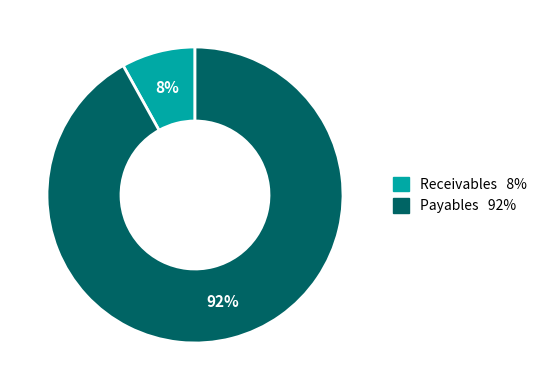

To the nearest percent, what is the difference between the largest and smallest slice percentages?

84%